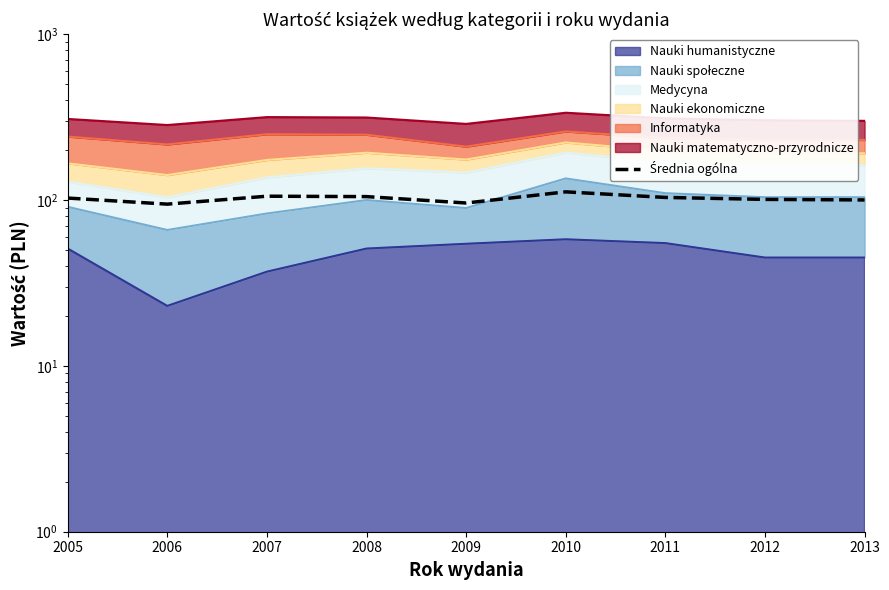

Reading left to right, transcribe all the data shown in this chart.

102.8	94.5	105.5	104.9	96.0	112.1	103.7	100.9	100.2